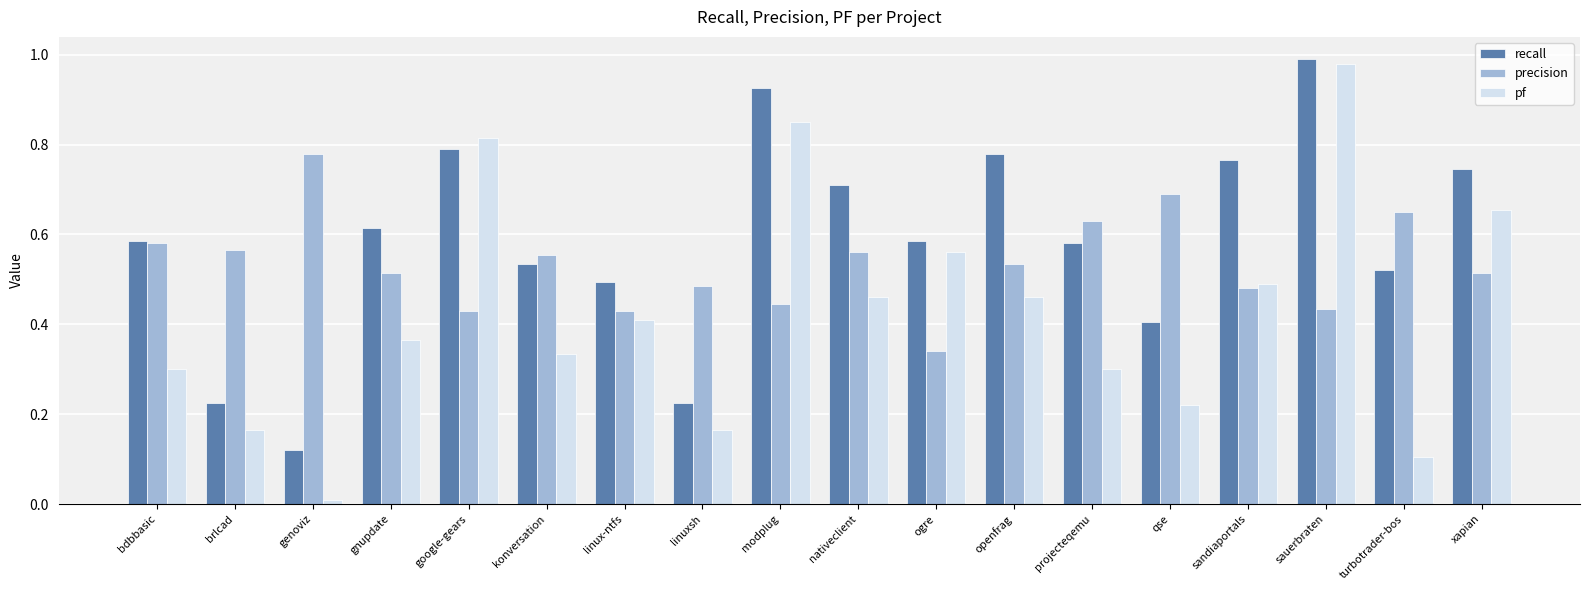

At xapian, list the series in order from largest to smallest.

recall, pf, precision